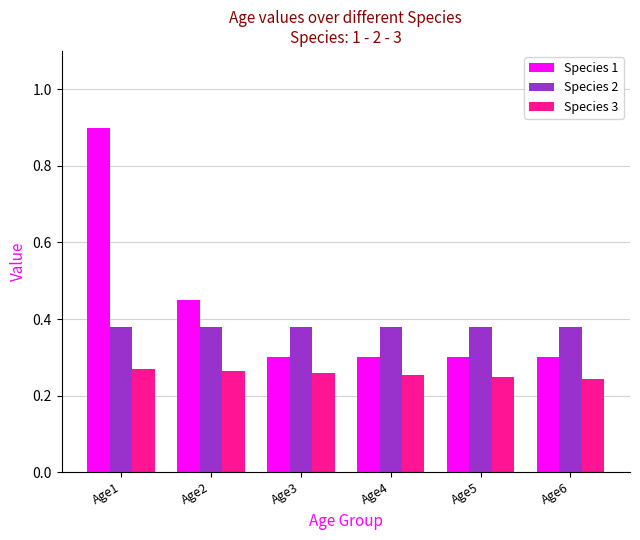

What is the difference between the maximum and second lowest values in the Species 1 series?

0.6